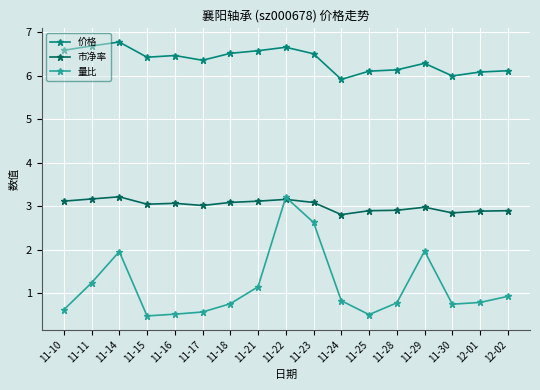

True or false: 量比 has a value of 3.1 at 11-29.

False